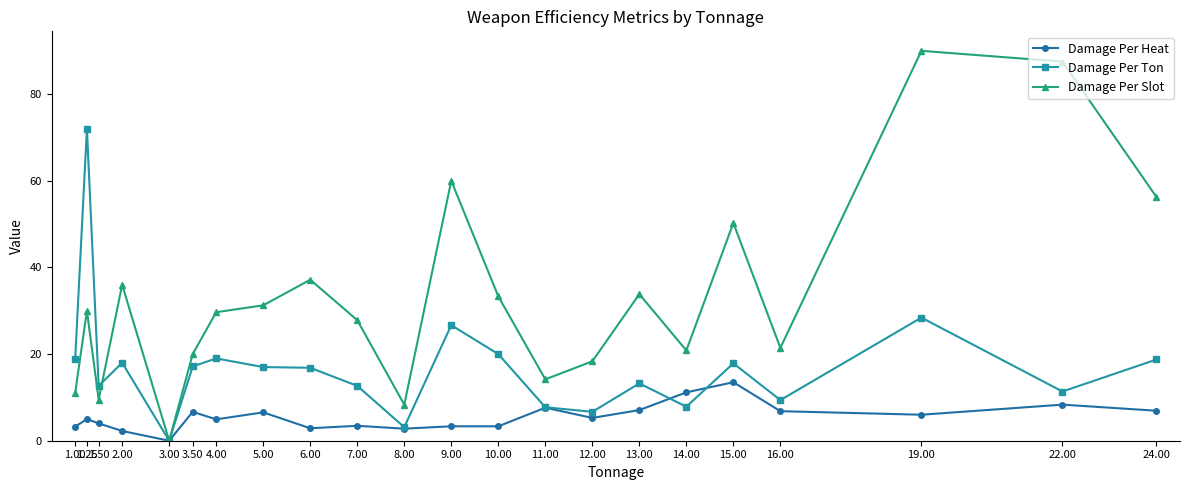

What is the label of the 10th point from the right?

10.00